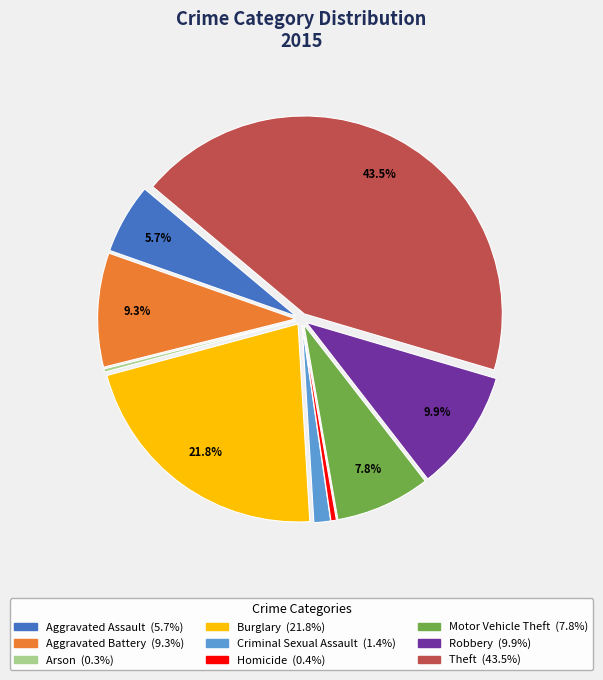

Is the sum of Motor Vehicle Theft and Theft greater than half?

Yes